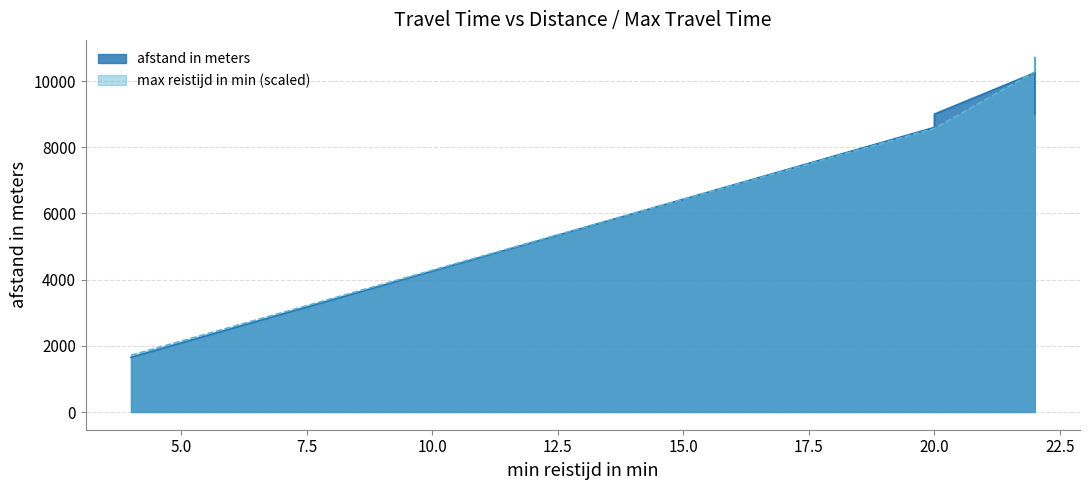

Rank the series at 22 from lowest to highest value.

afstand in meters, max reistijd in min